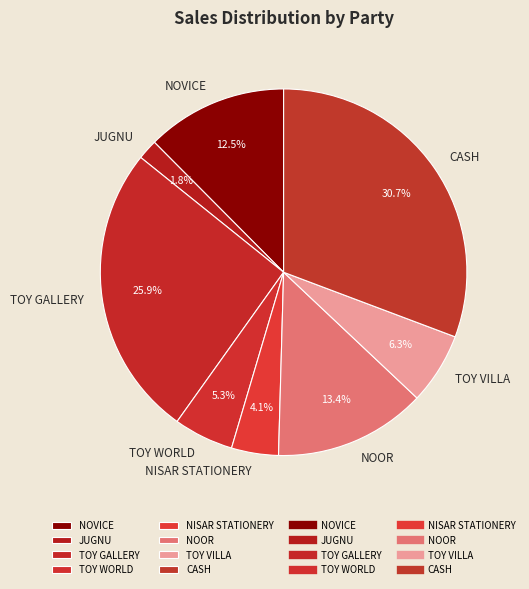

To the nearest percent, what percentage of the pie is TOY VILLA?

6%